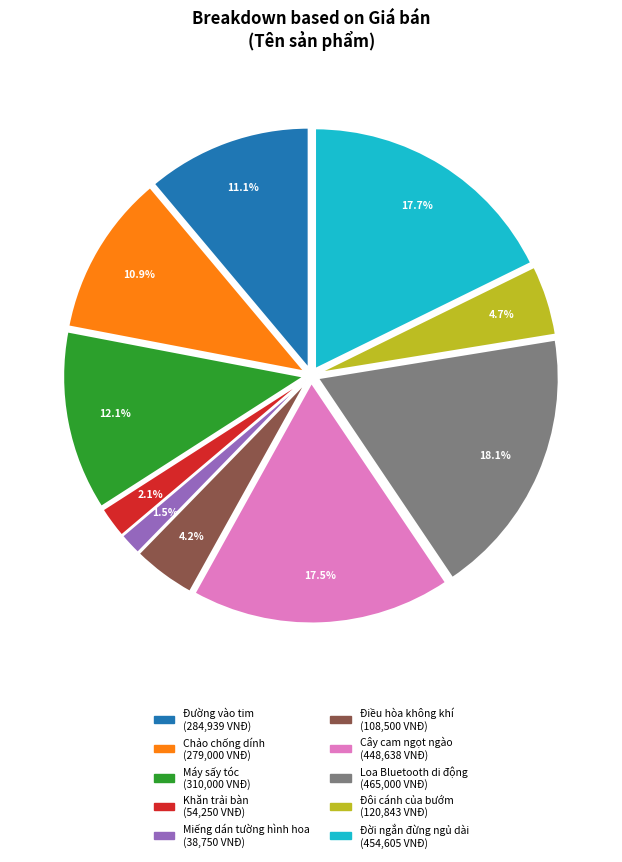

How many segments does this pie chart have?

10